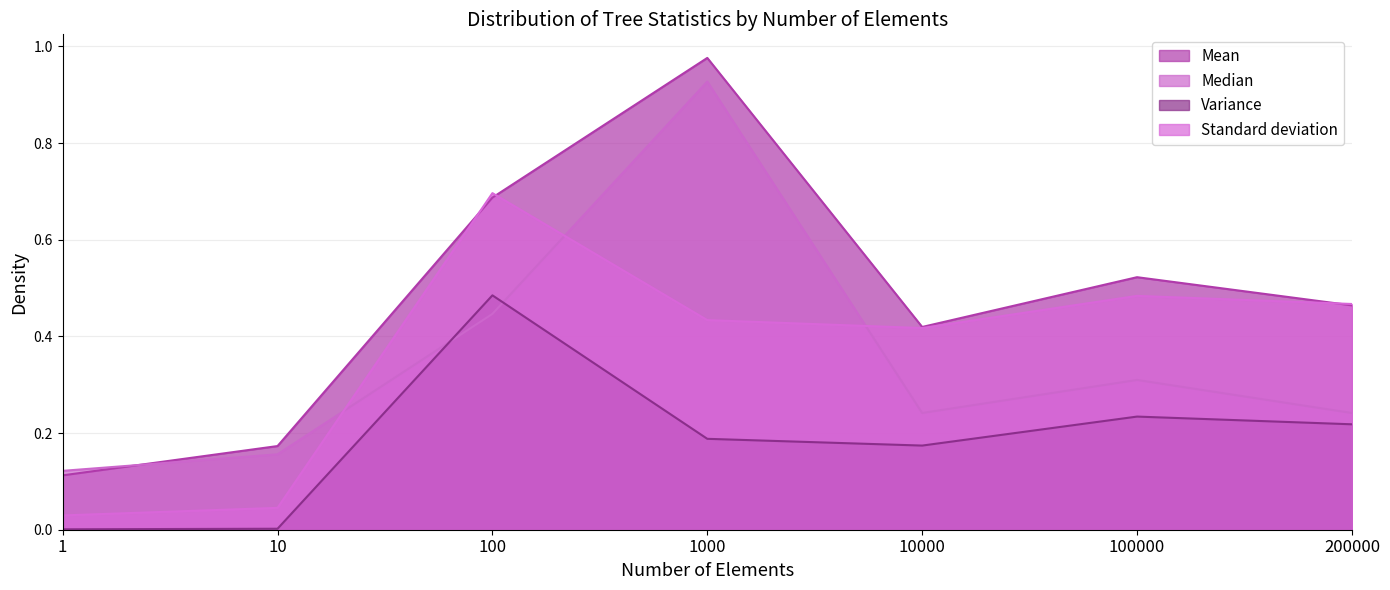

At how many categories does at least one series exceed 0?

7